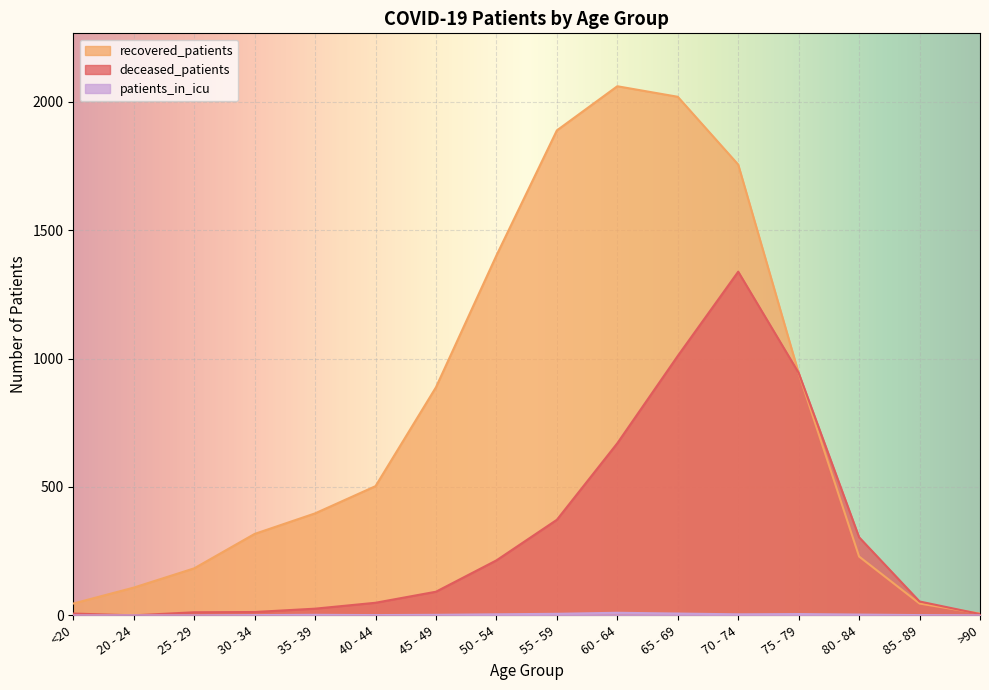

Does the chart display data point markers on the line(s)?

No